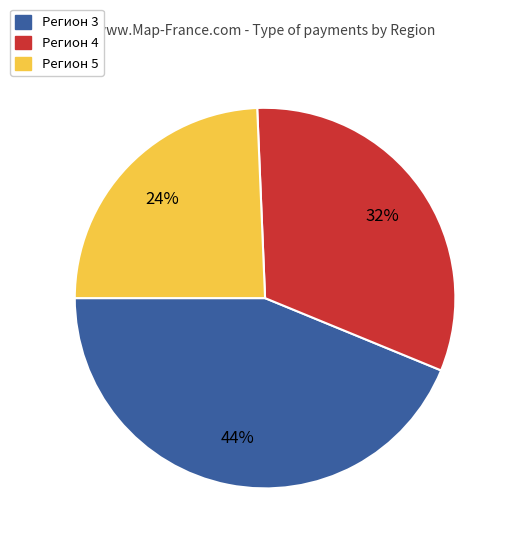

Is it true that Регион 5 is 24% of the pie?

True